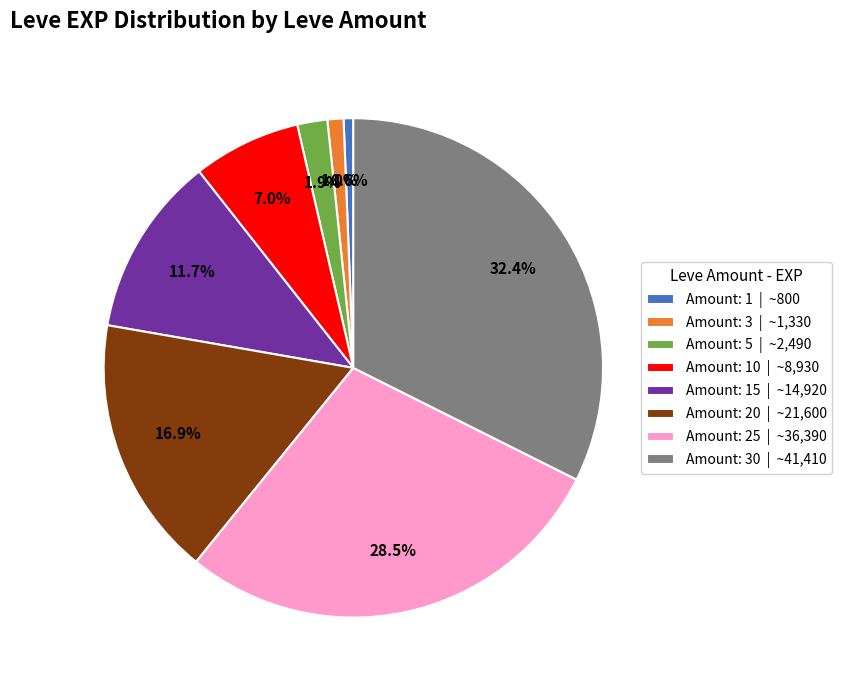

What portion of the pie excludes Amount: 10 | ~8,930?

93.0%